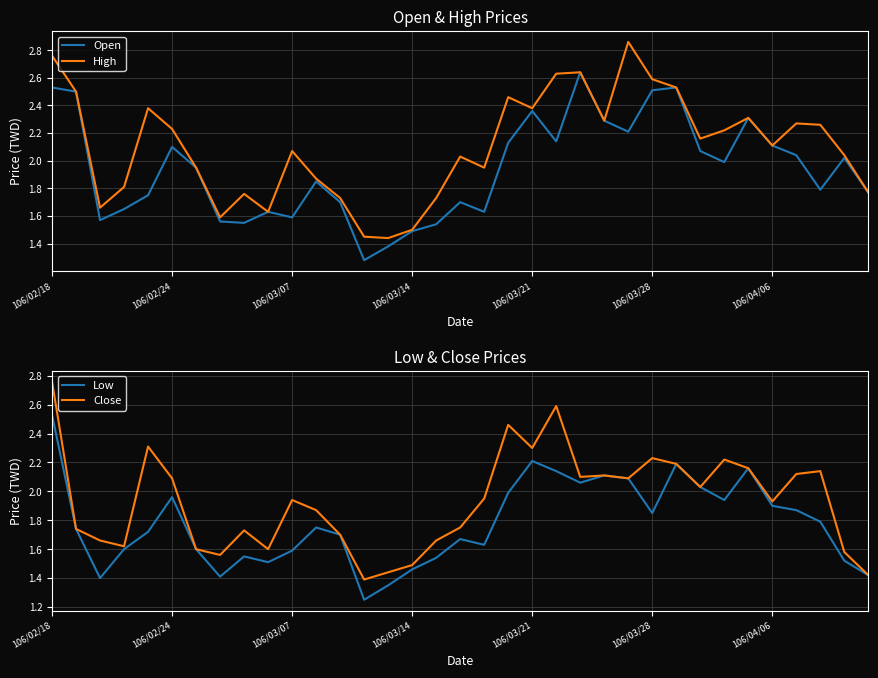

Rank the series by their maximum value, from highest to lowest.

High, Close, Open, Low